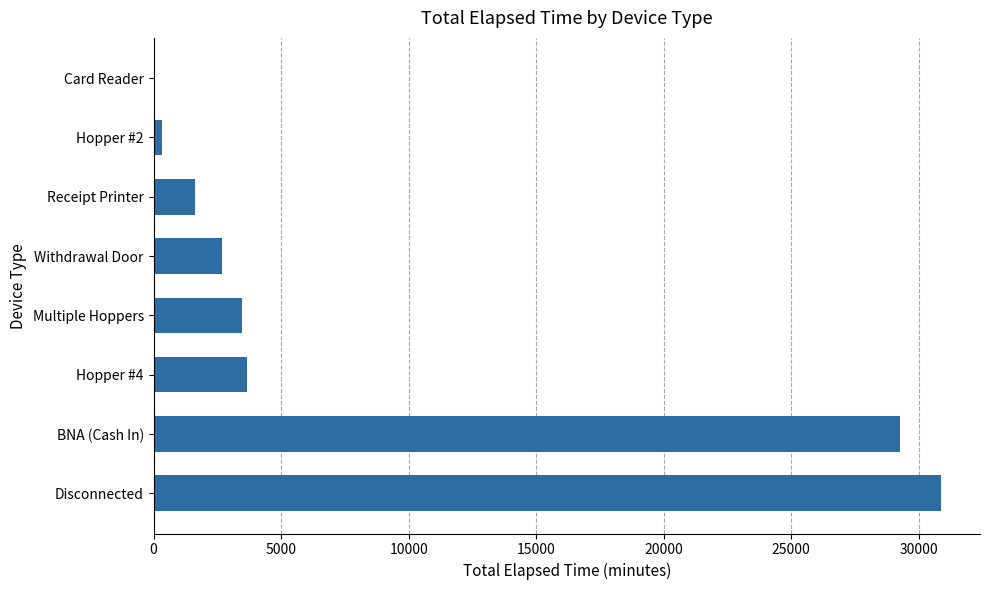

Reading bottom to top, what are all the values shown in this chart?

Disconnected=30855	BNA (Cash In)=29280	Hopper #4=3645	Multiple Hoppers=3480	Withdrawal Door=2700	Receipt Printer=1620	Hopper #2=315	Card Reader=0